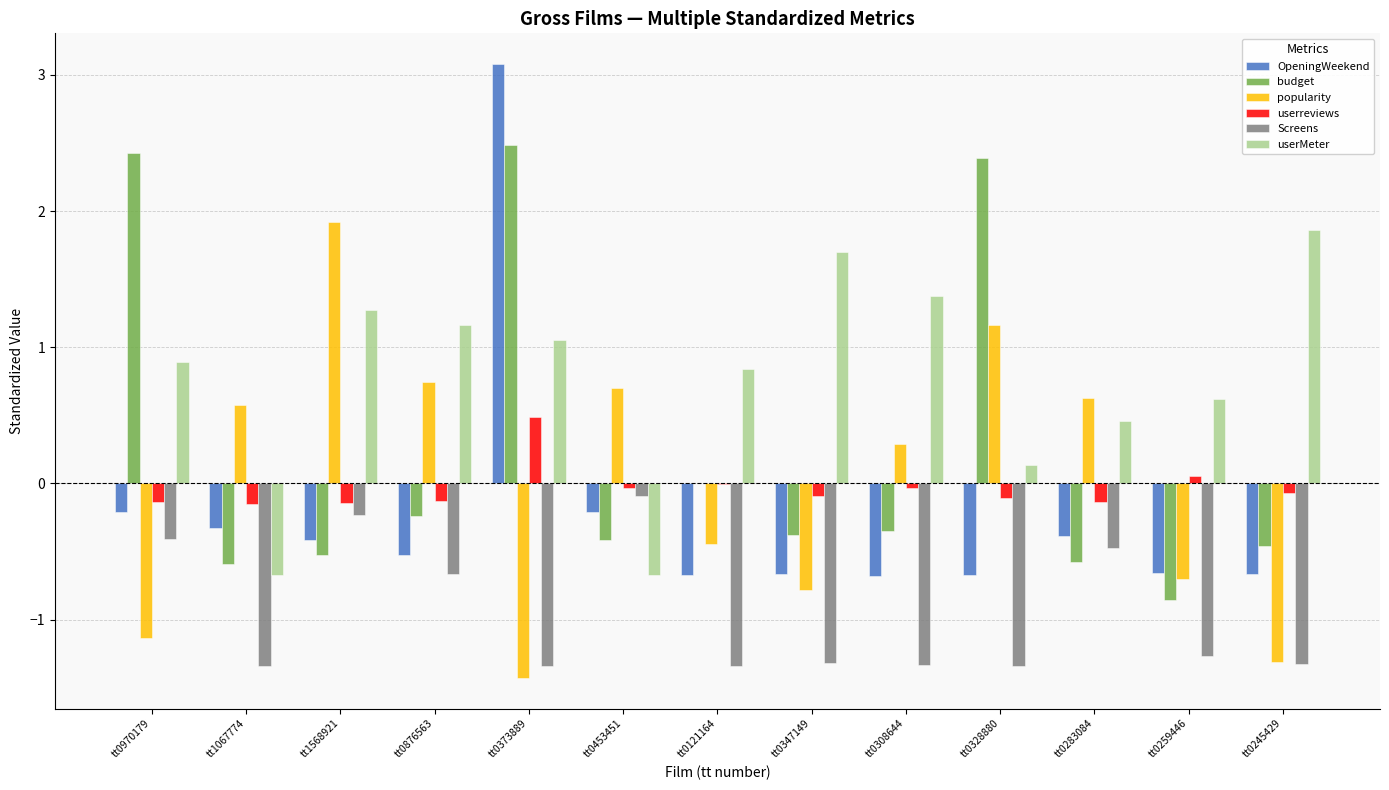

Is the value of popularity at tt0347149 greater than the value of userreviews at tt0876563?

No